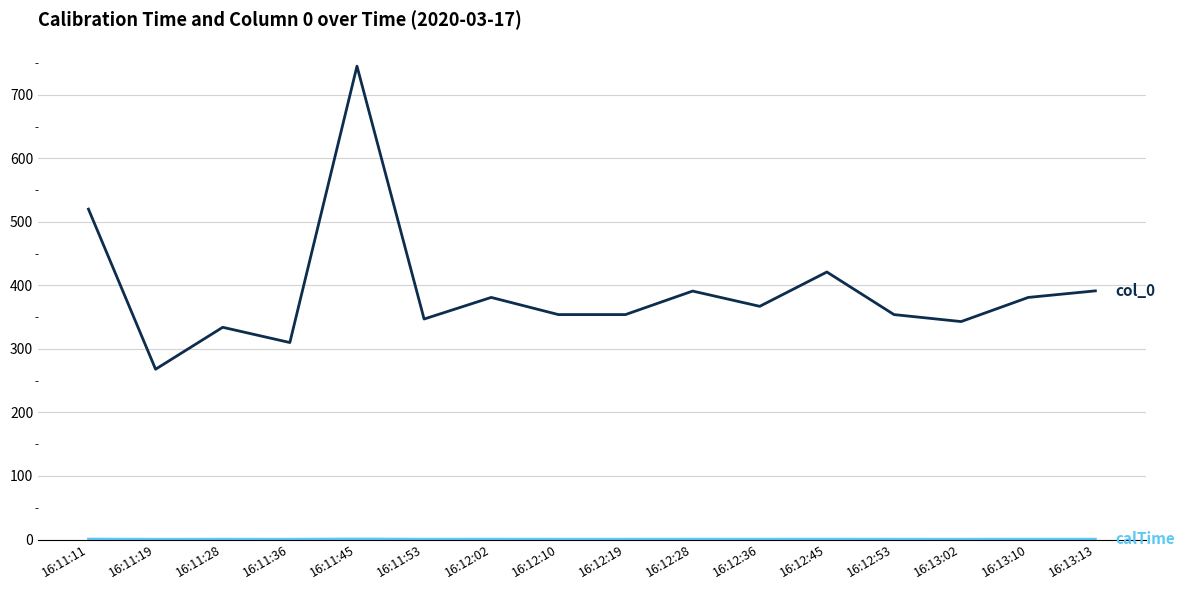

Which label corresponds to the largest value in the chart?

16:11:45